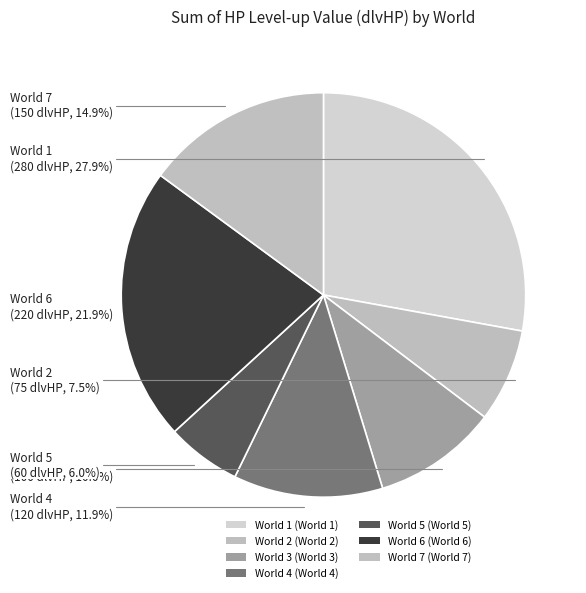

Is World 3 the majority of the pie?

No